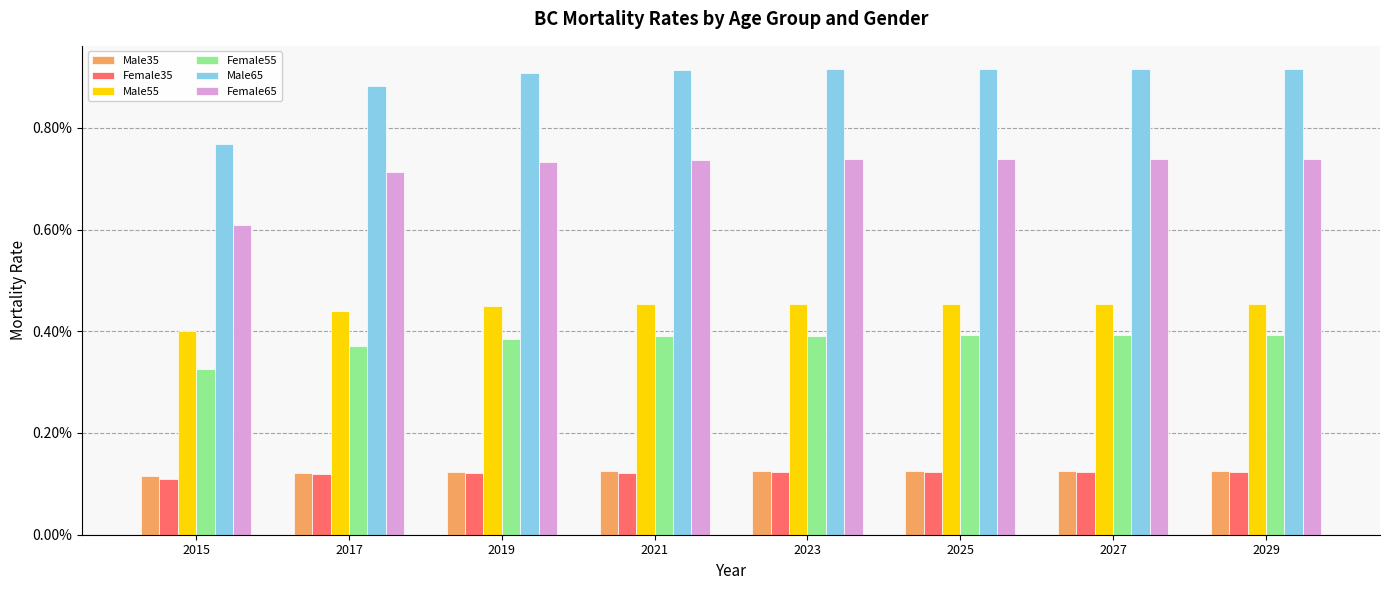

Does the chart contain any negative values?

No